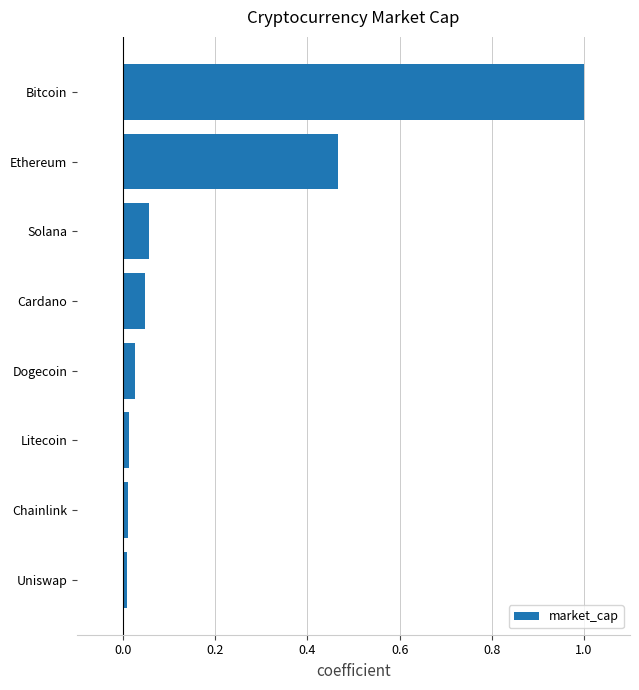

Between Litecoin and Ethereum, which is larger?

Ethereum